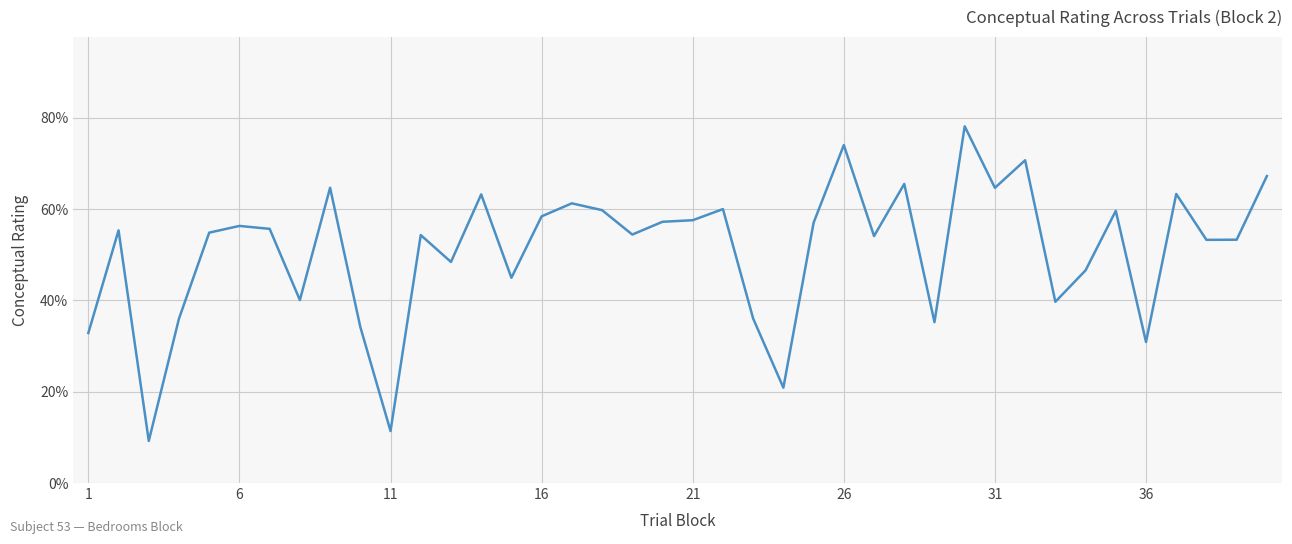

What is the difference between the maximum and minimum values?

68.9